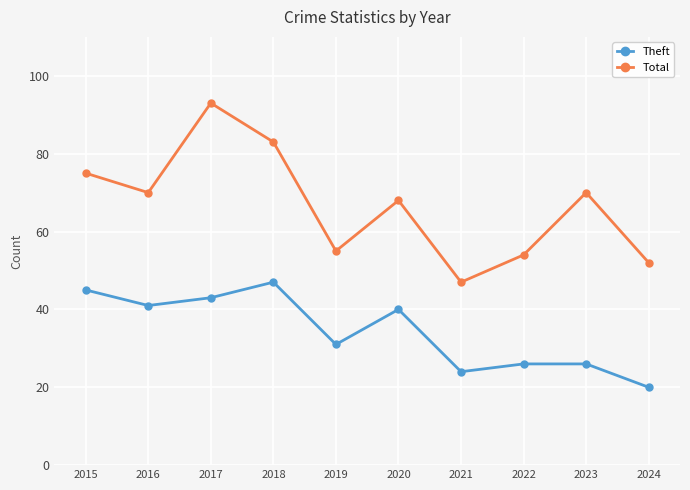

List the series in order of their peak value, lowest first.

Theft, Total